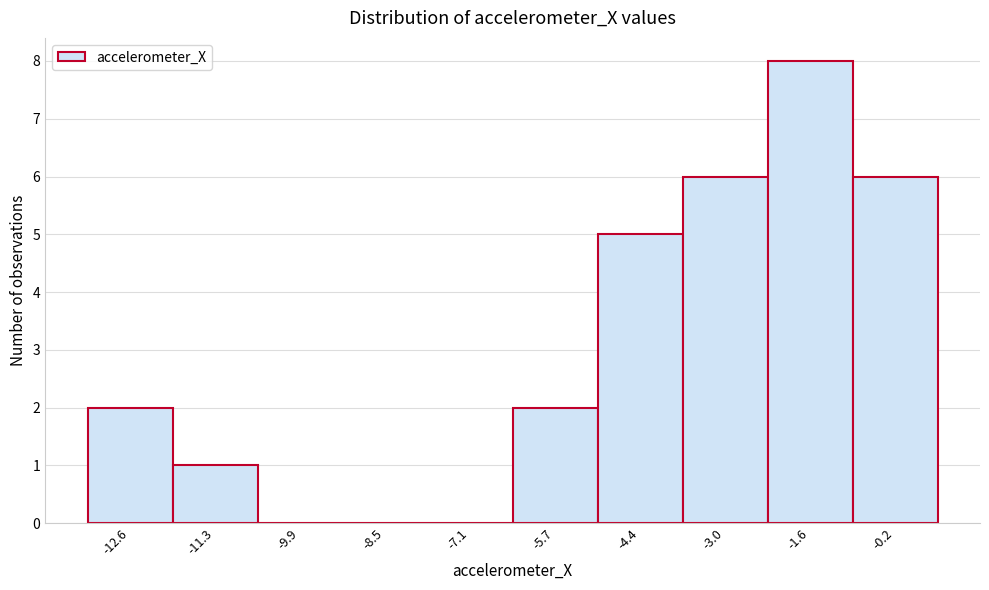

Reading left to right, list all the values displayed in this chart.

-12.6=2	-11.3=1	-9.9=0	-8.5=0	-7.1=0	-5.7=2	-4.4=5	-3.0=6	-1.6=8	-0.2=6